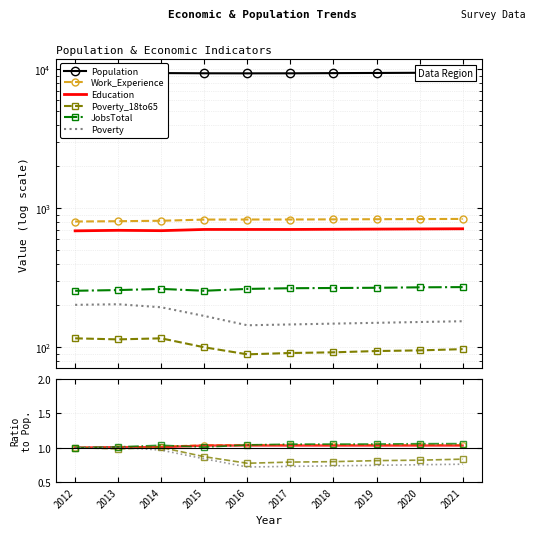

What is the smallest value displayed?

0.7